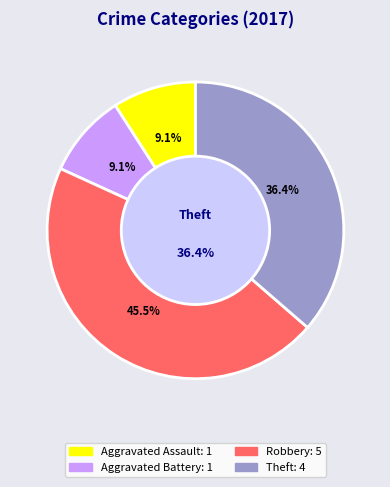

Rank the categories by value from lowest to highest.

Aggravated Assault, Aggravated Battery, Theft, Robbery